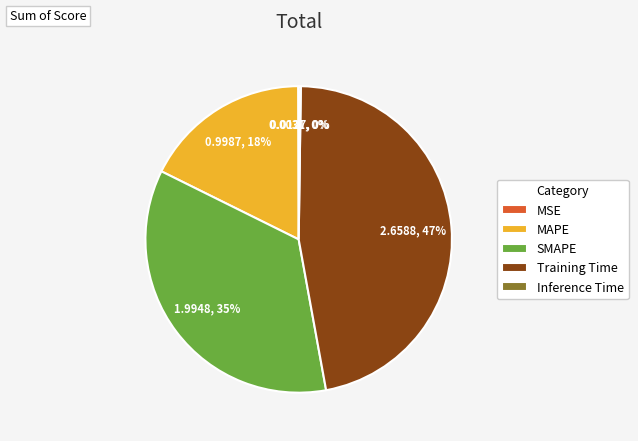

What percentage is the SMAPE slice, to the nearest percent?

35%